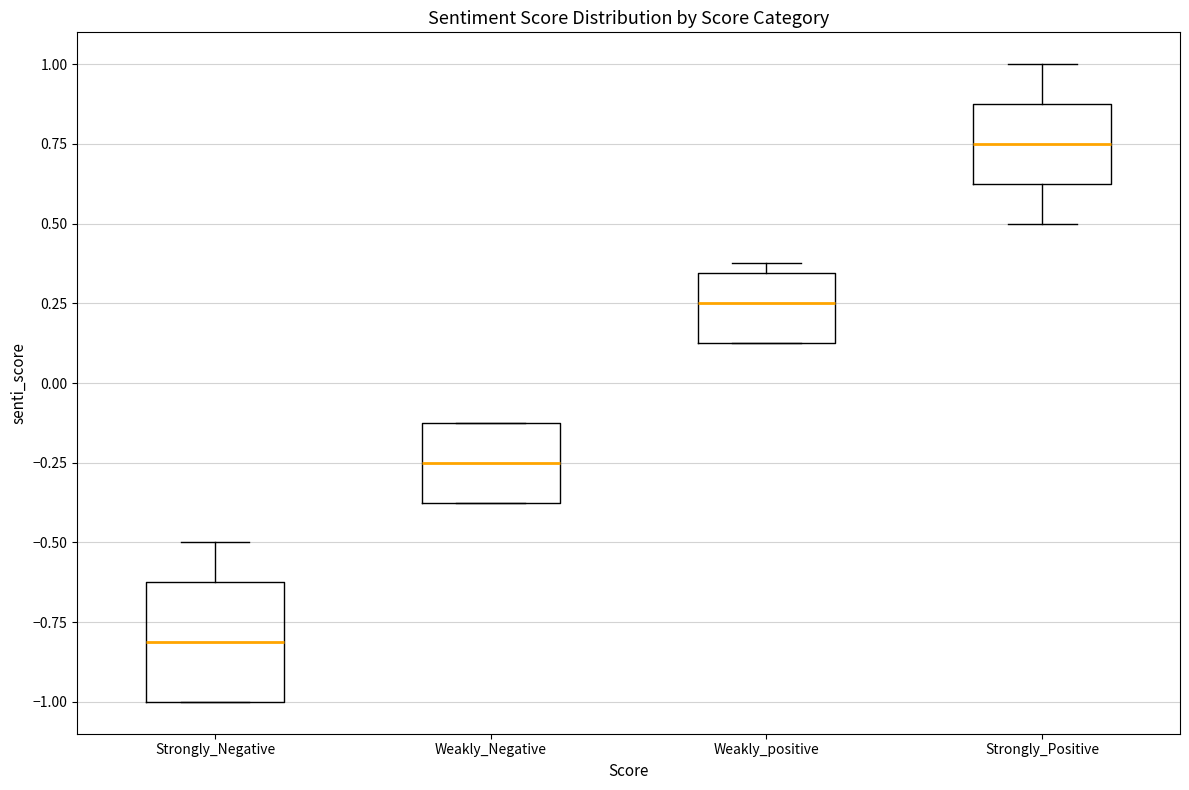

Which box is the tallest, from its lower edge to its upper edge?

Strongly_Negative